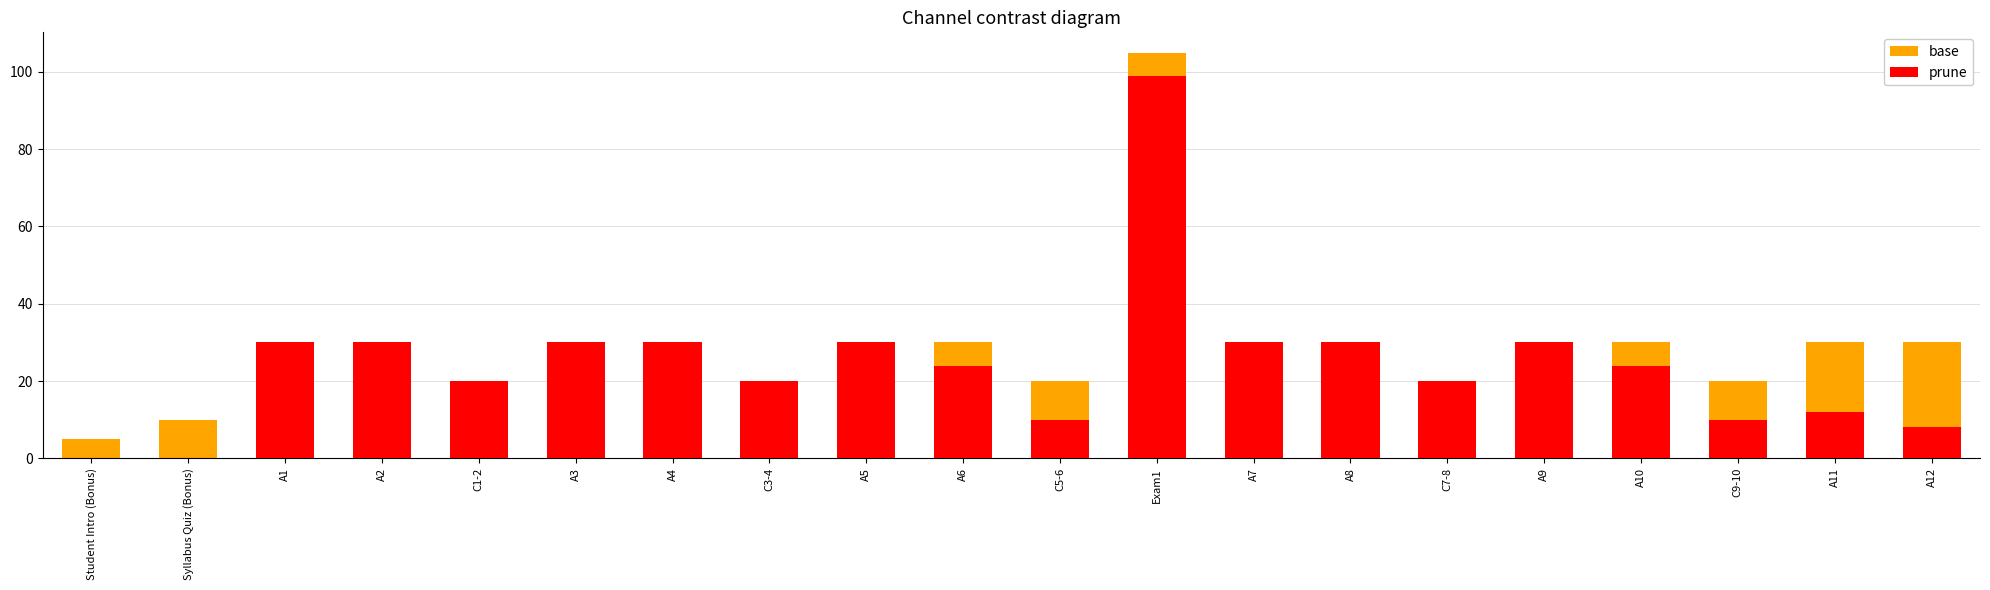

What is the maximum value shown in the chart?

105